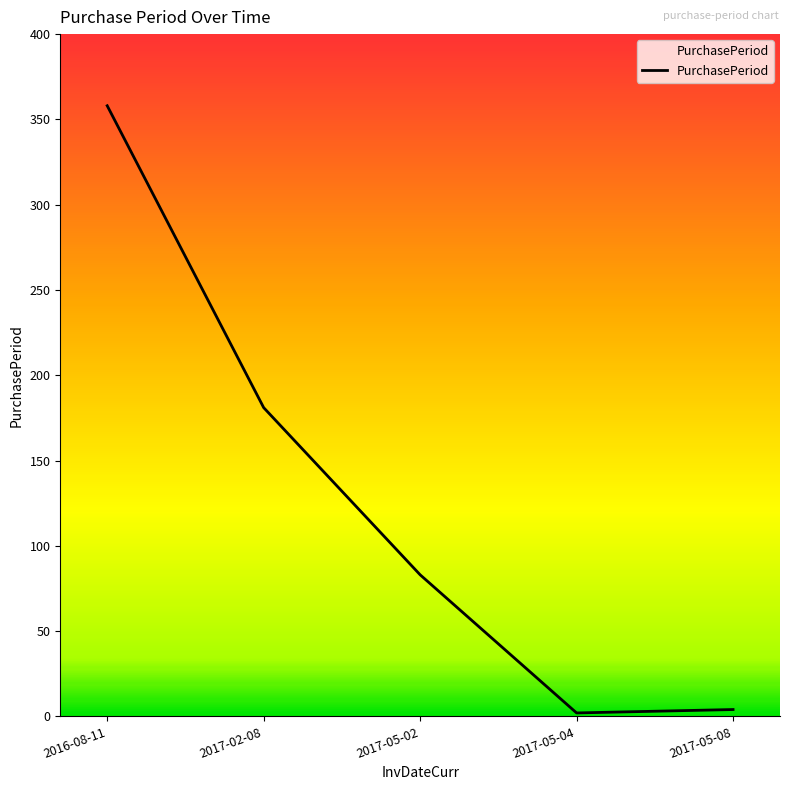

How many categories are shown in the chart?

5